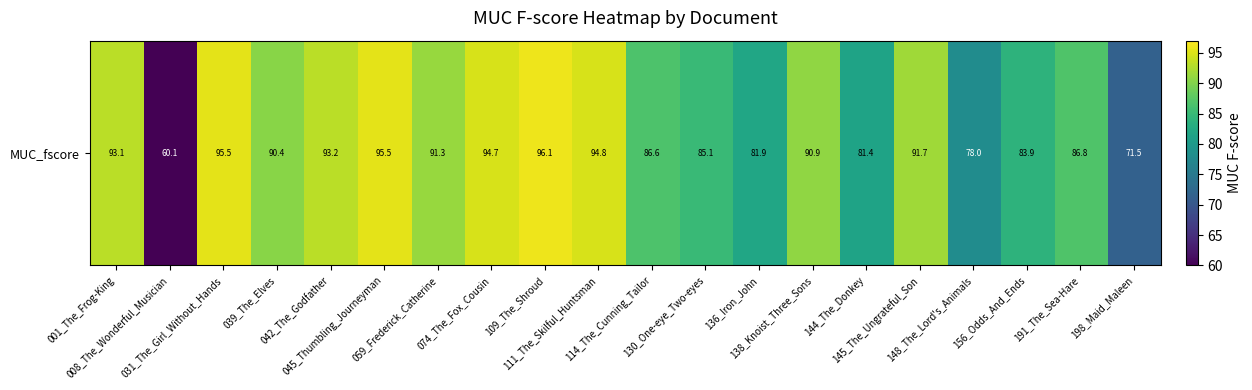

What is the sum of all values?

1742.4